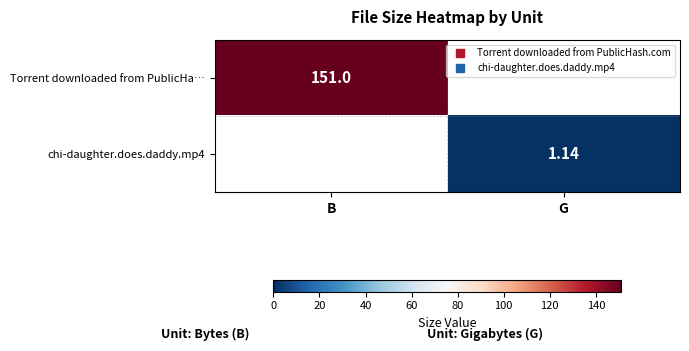

What is the sum of all Torrent downloaded from PublicHa… values?

151.0